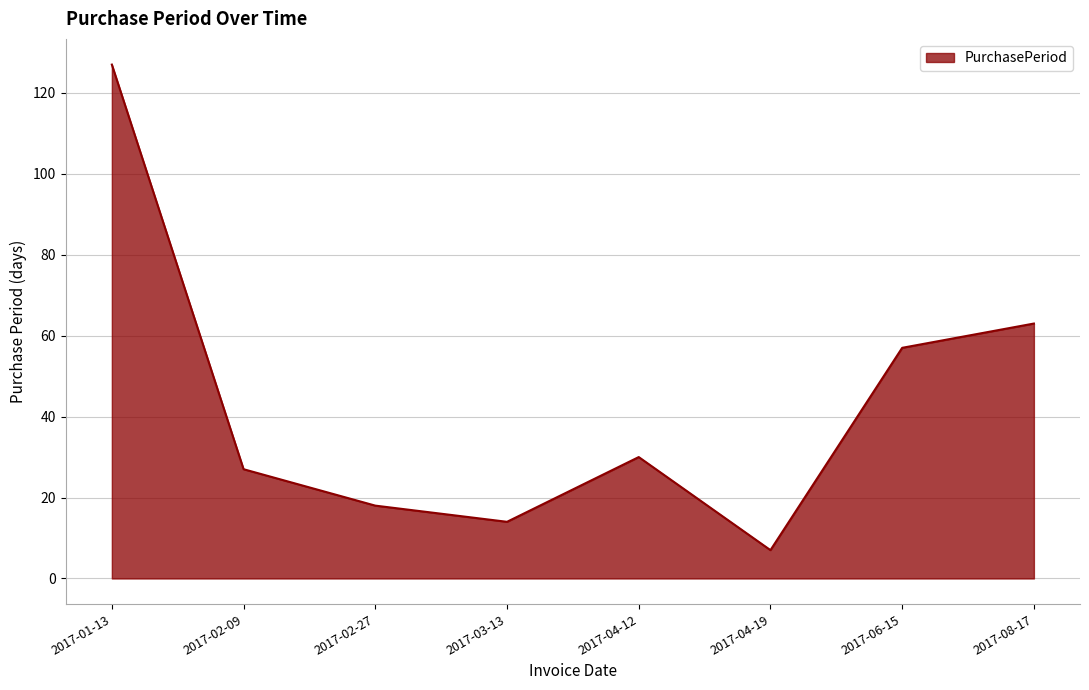

At which category does the data reach its first local peak?

2017-04-12